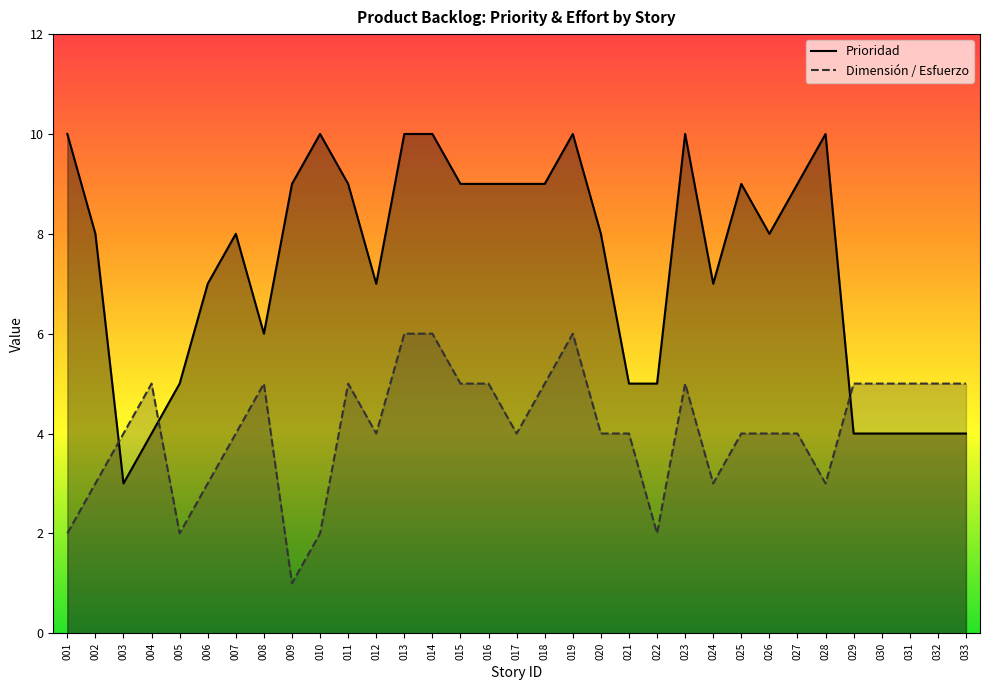

How many data points in Prioridad are above 8?

15